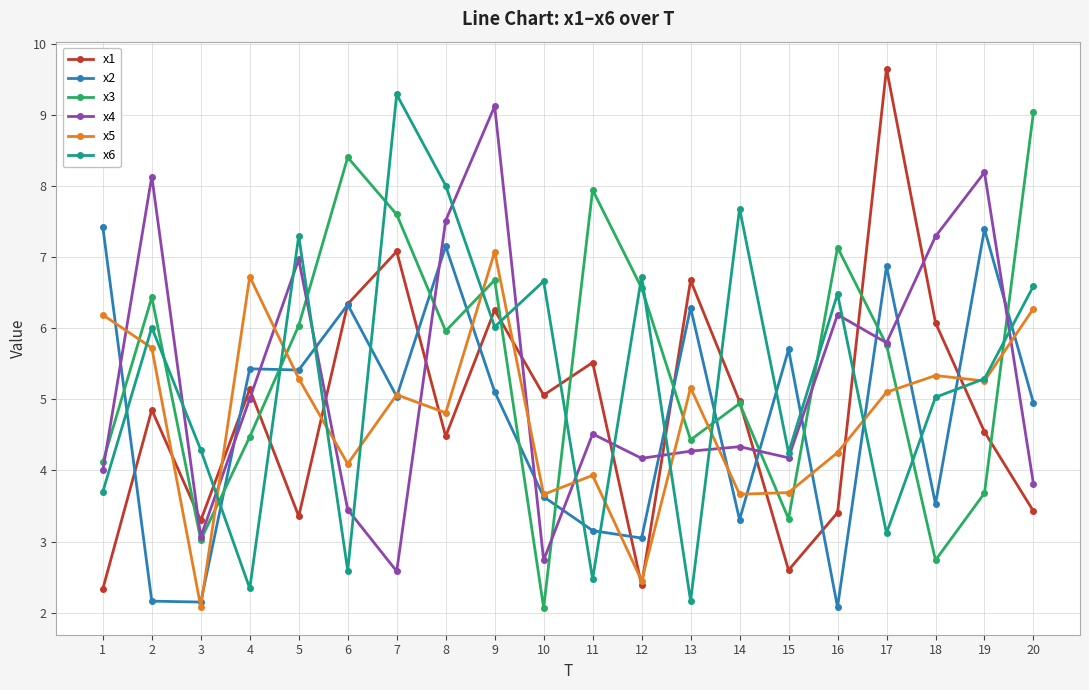

What is the value of the x3 point at the 8th from the left?

6.0